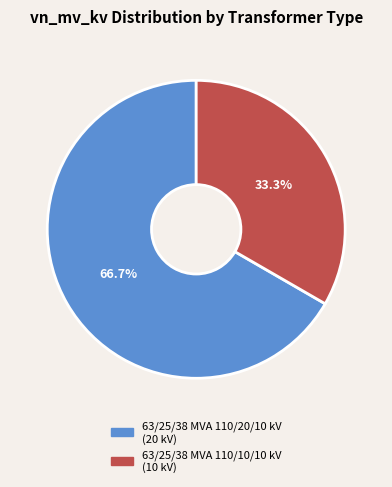

What percentage is the 63/25/38 MVA 110/10/10 kV slice, to the nearest percent?

33%